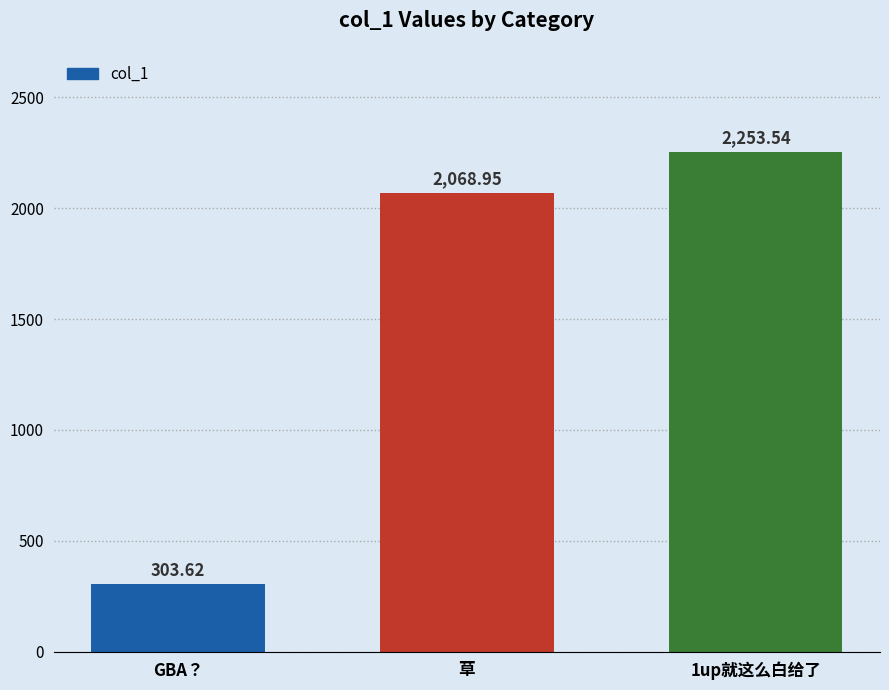

True or false: the data shows 1224.8 at 1up就这么白给了.

False